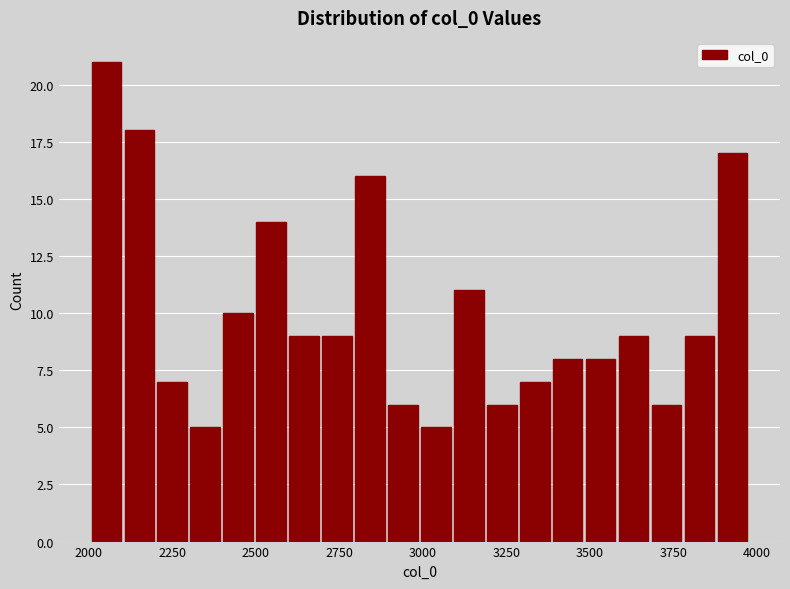

Read against the x-axis, roughly where is the centre of the tallest bar?

2050